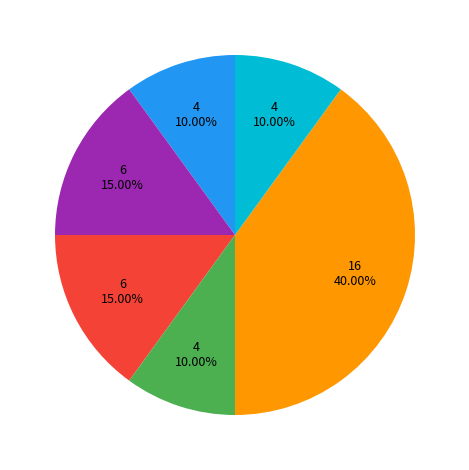

Does any single category account for the majority?

No